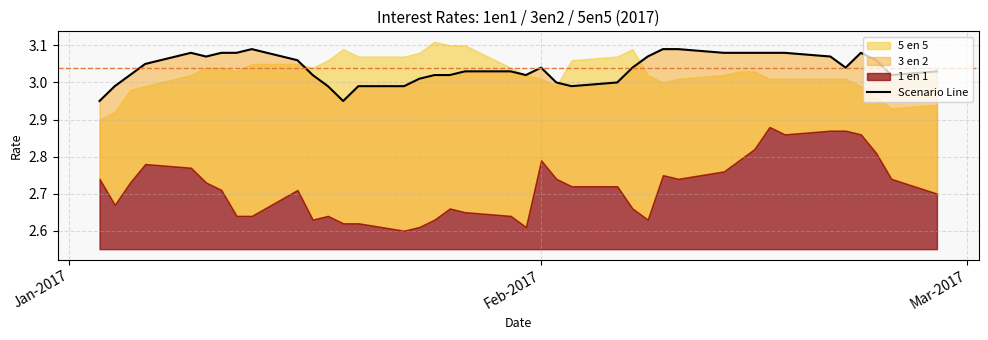

Is it true that the value at 30 is 4.0?

False